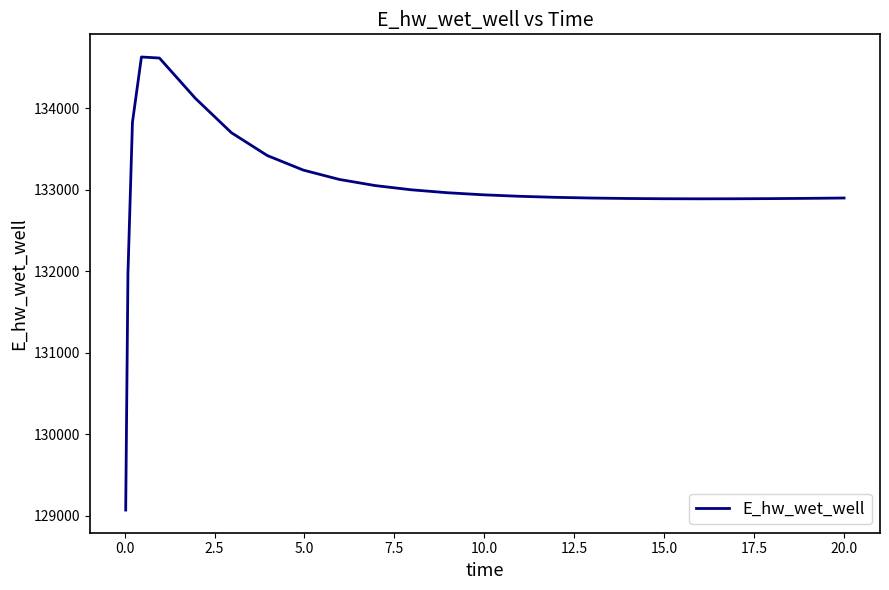

How many values exceed 132918?

13